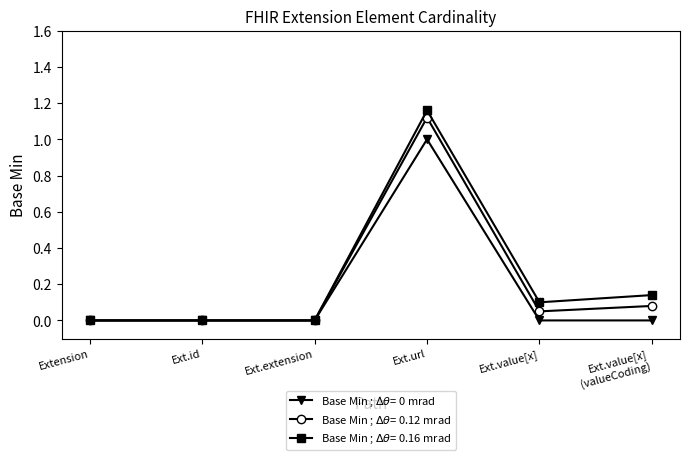

What is the label of the 2nd point from the left?

Ext.id